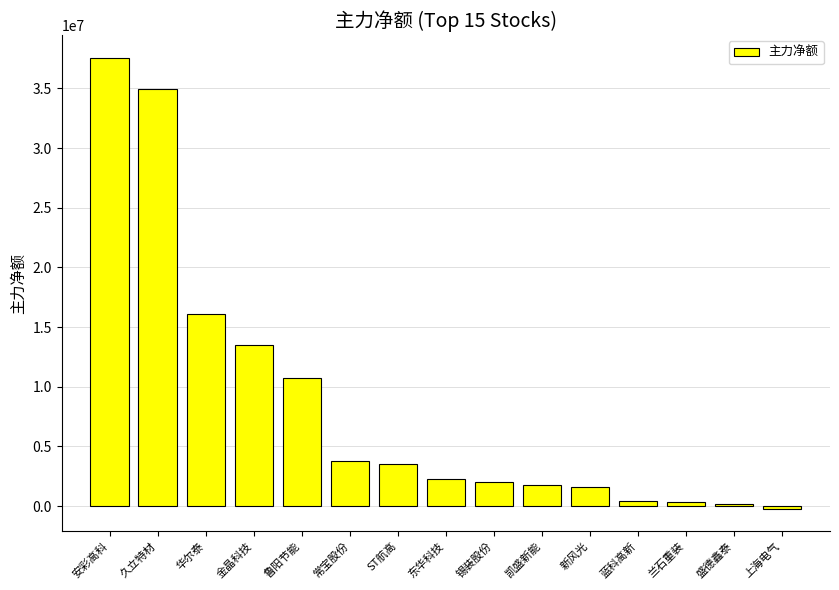

How many values are above zero?

14